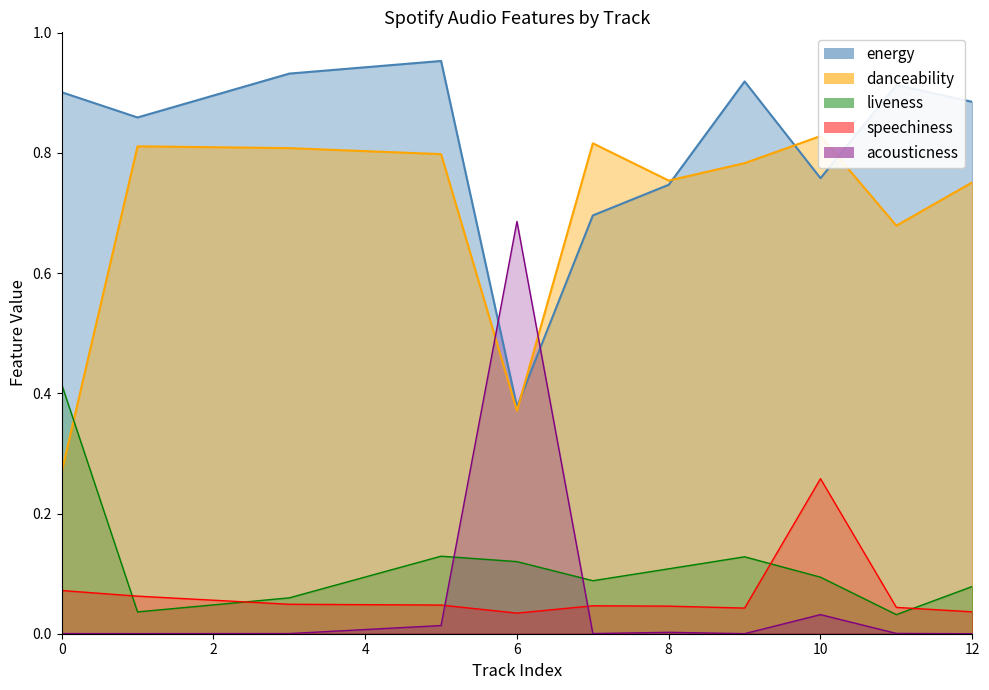

Rank the categories by energy value from lowest to highest.

6, 7, 8, 10, 1, 12, 0, 11, 9, 3, 5